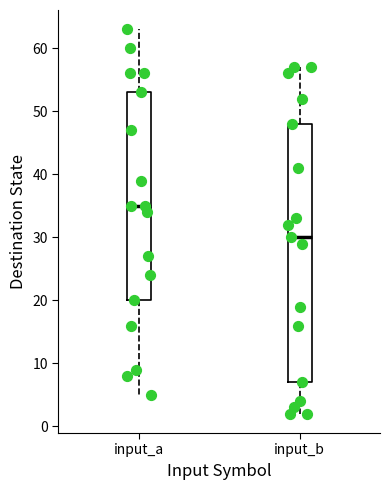

Reading left to right, read every box against the y-axis: the position of its median line, the range the box covers, and the ends of its whiskers. The values are not printed on the chart, so give them approximately, as read against the axis.

input_a: median 35, box 20 to 53, whiskers 5 to 63
input_b: median 30, box 7 to 48, whiskers 2 to 57